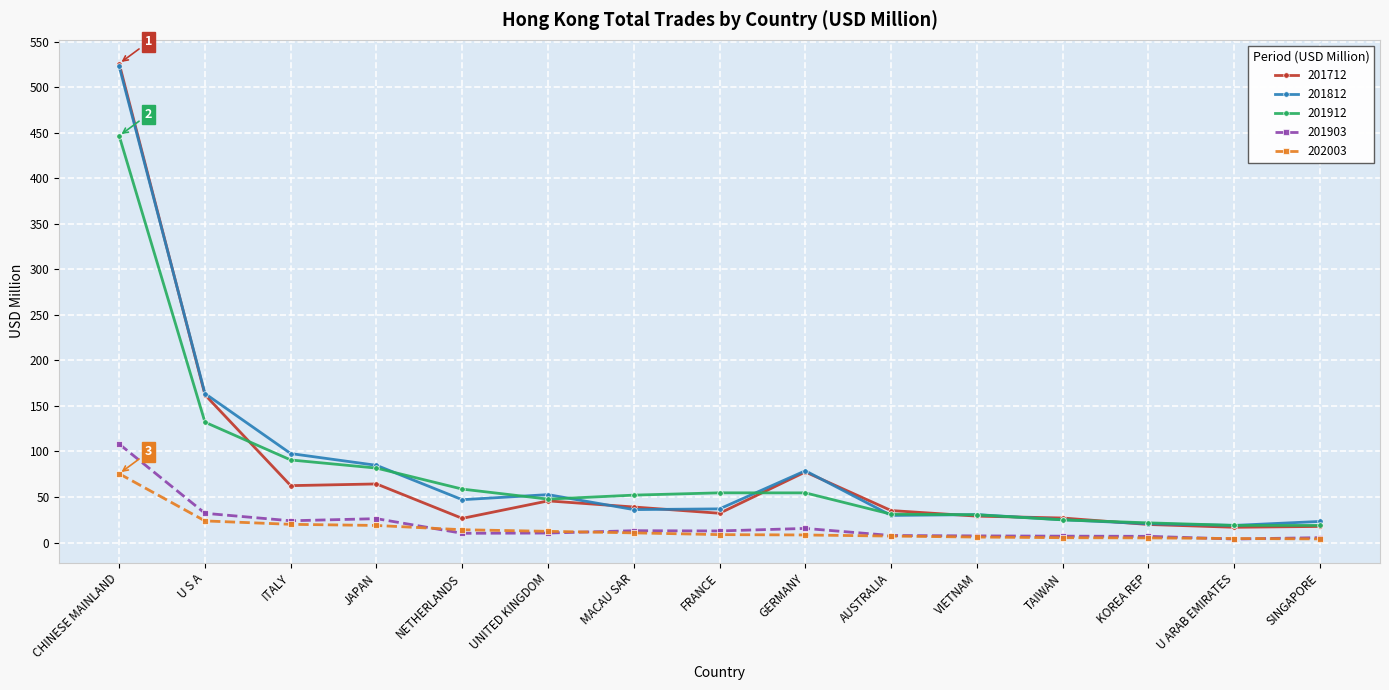

Which series has the largest range (max minus min)?

201712